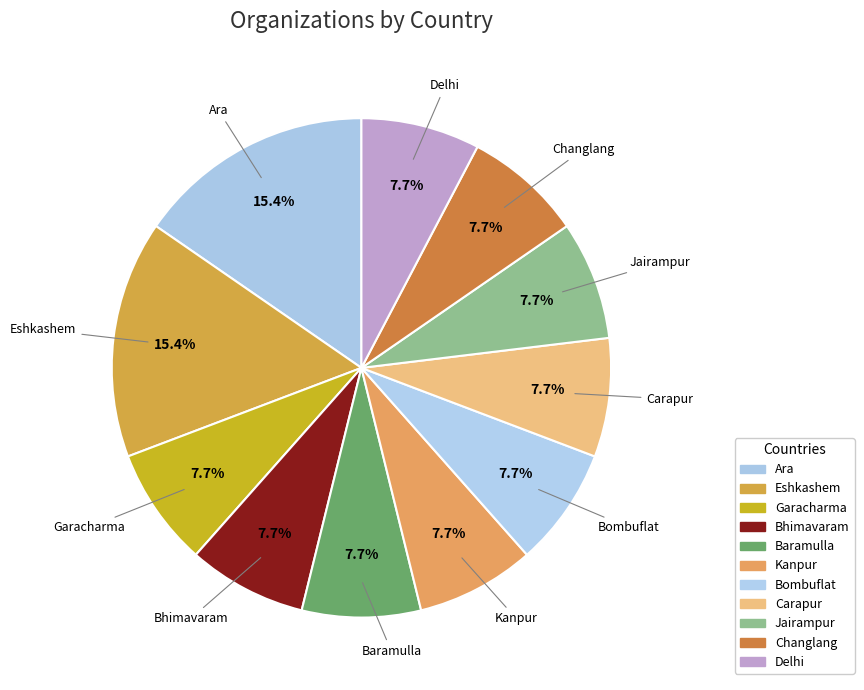

What is the change in value from Ara to Bhimavaram?

-1